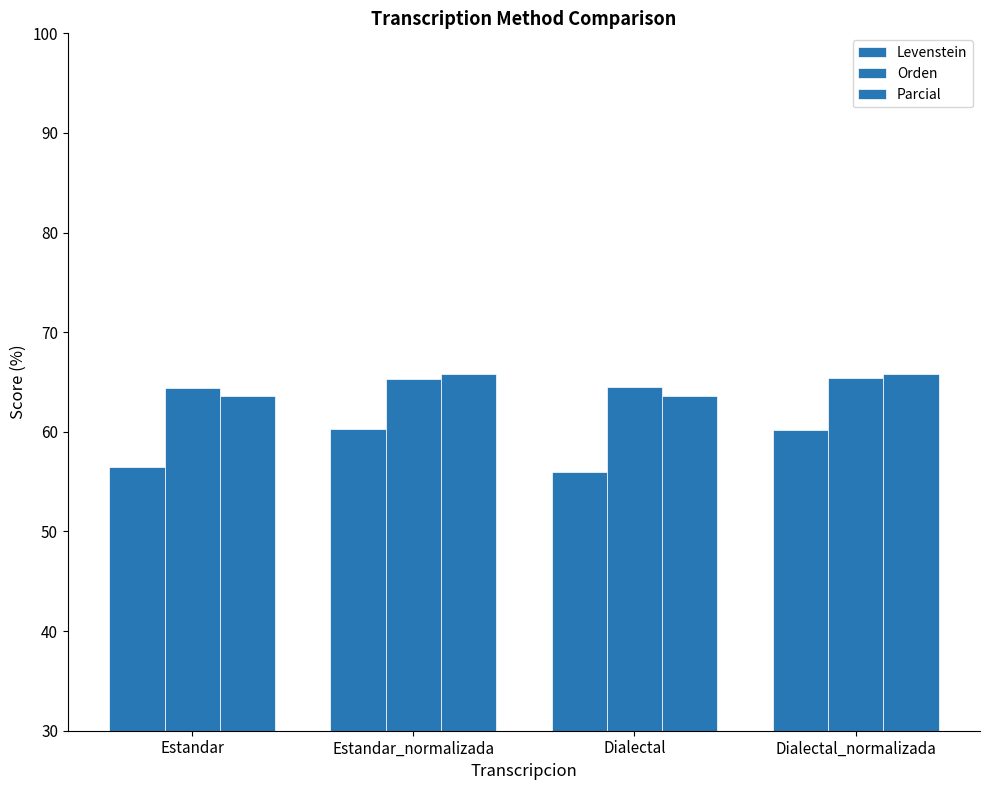

How many data points in Levenstein are above 60?

2